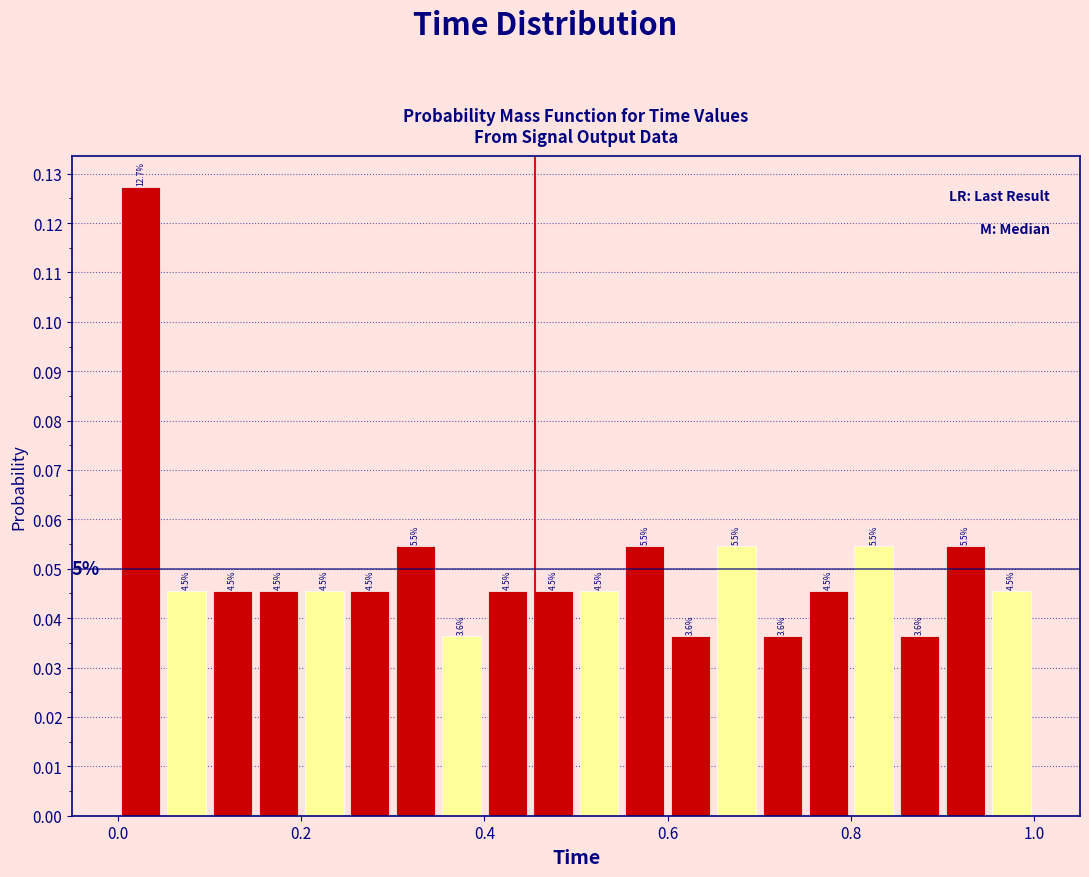

Read against the x-axis, roughly where is the centre of the tallest bar?

0.02